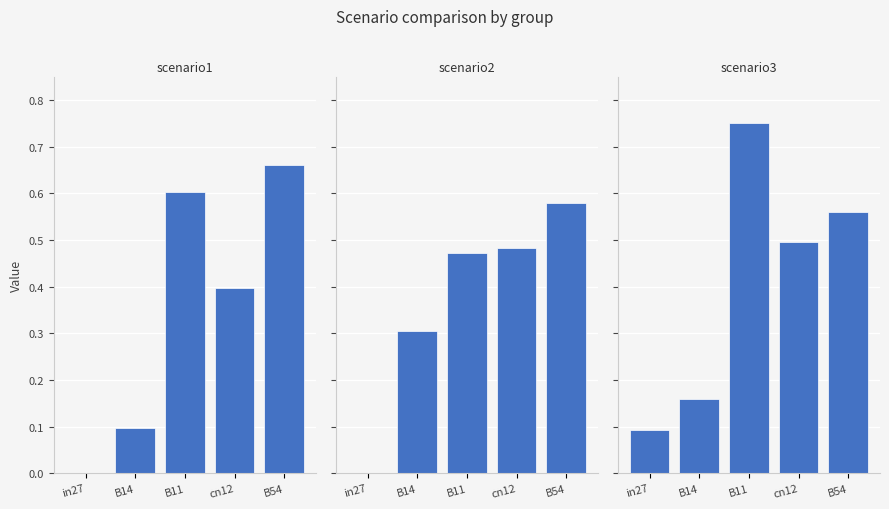

At how many categories does at least one series exceed 0?

5